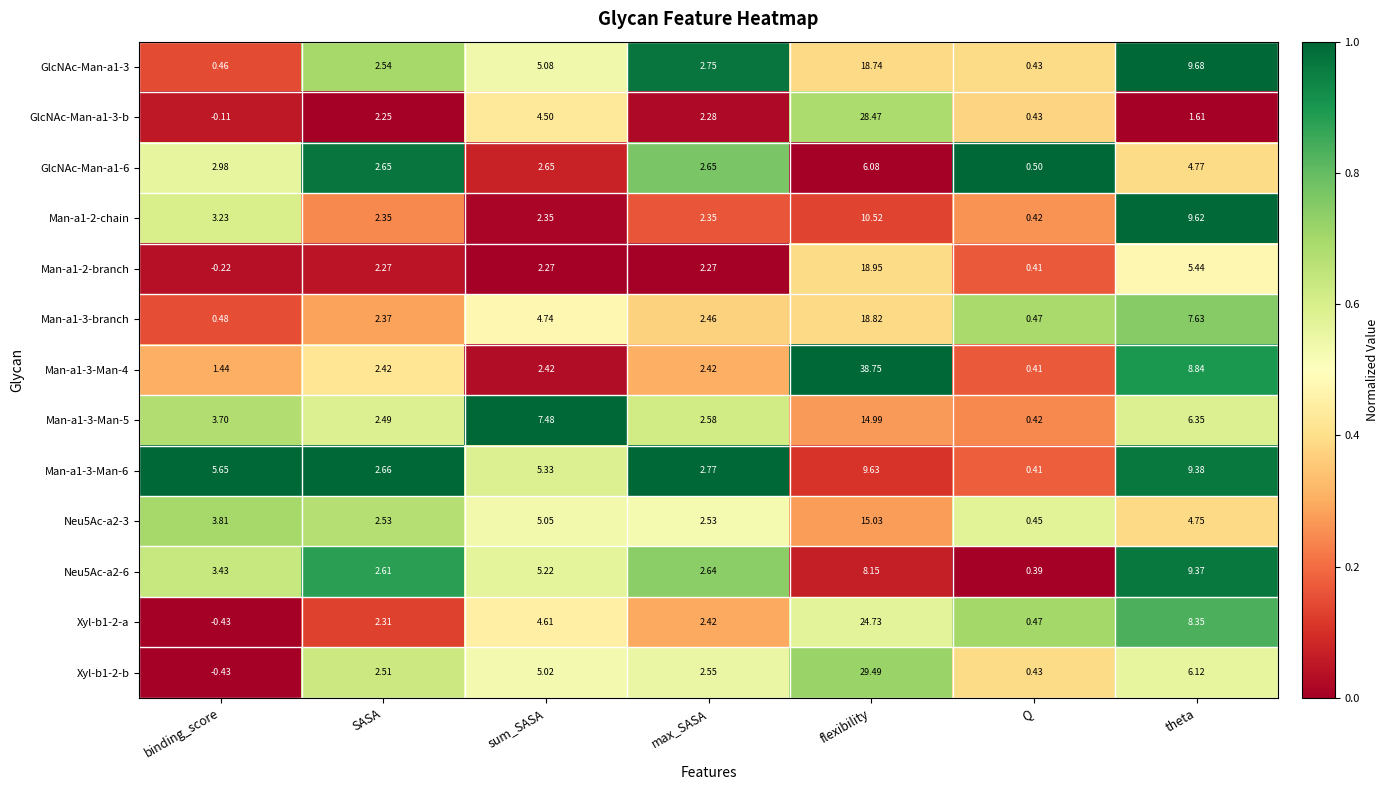

At flexibility, list the series in order from largest to smallest.

Man-a1-3-Man-4, Xyl-b1-2-b, GlcNAc-Man-a1-3-b, Xyl-b1-2-a, Man-a1-2-branch, Man-a1-3-branch, GlcNAc-Man-a1-3, Neu5Ac-a2-3, Man-a1-3-Man-5, Man-a1-2-chain, Man-a1-3-Man-6, Neu5Ac-a2-6, GlcNAc-Man-a1-6